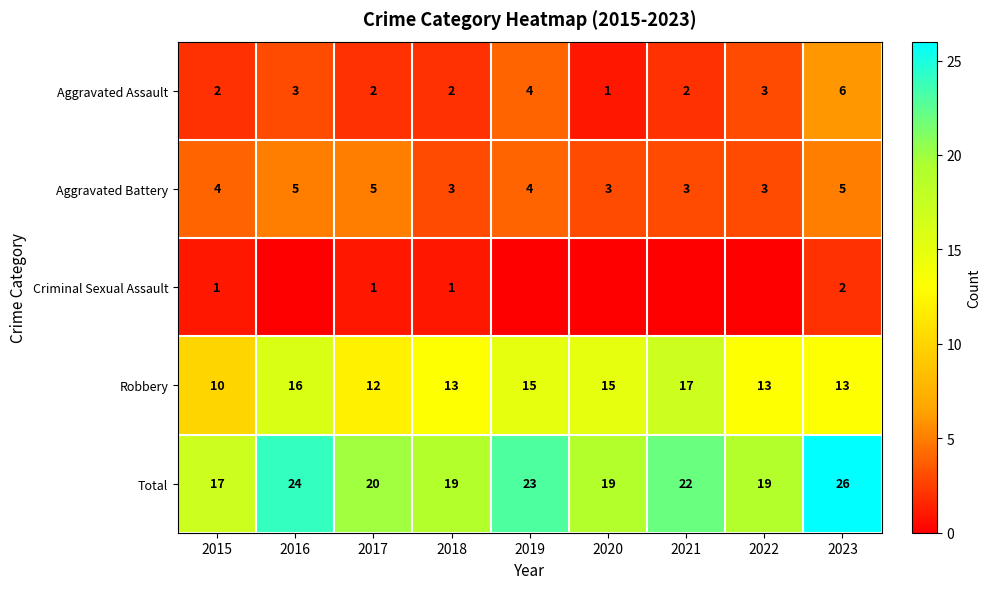

What is the minimum value for Robbery?

10